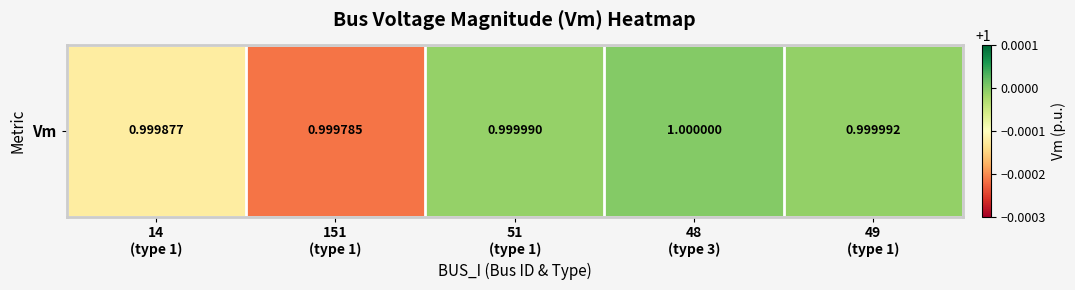

At which category does the chart reach its minimum across all series?

151
(type 1)